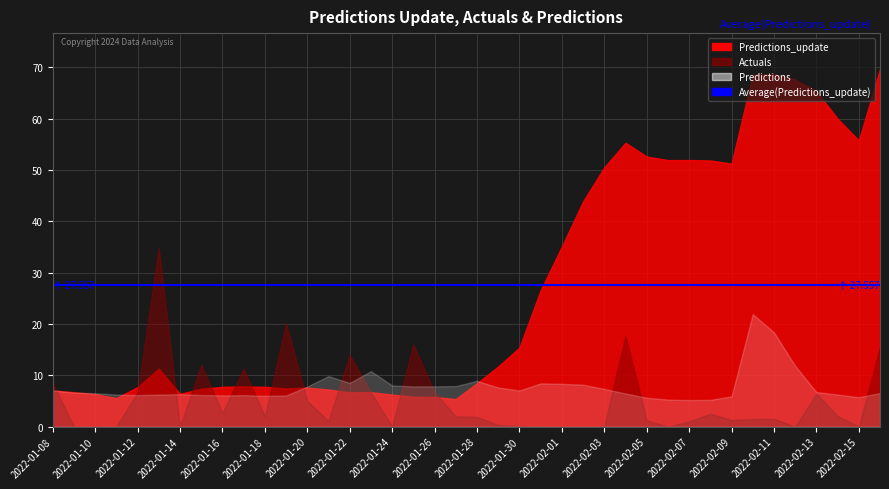

What is the difference between the highest and lowest values at 2022-02-07?

50.9